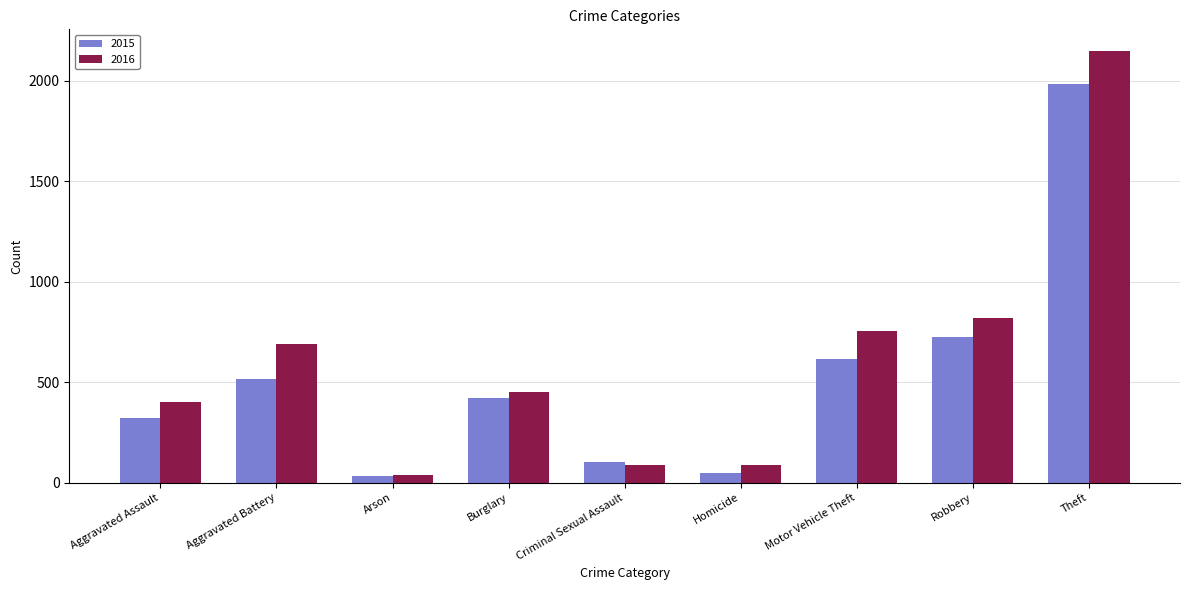

What is the smallest value displayed?

35